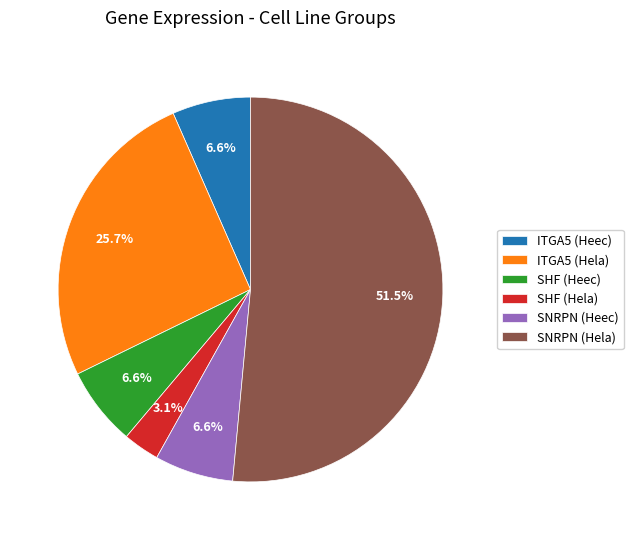

Which has a higher value, SHF (Heec) or SNRPN (Hela)?

SNRPN (Hela)